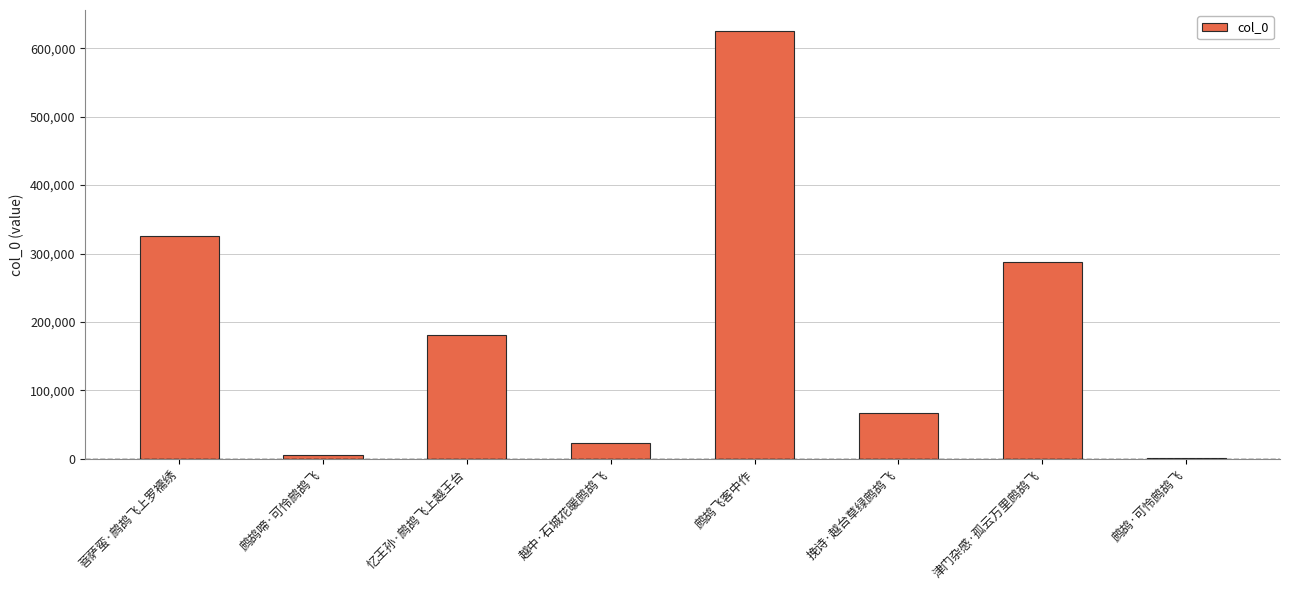

At which label is the value closest to 312835?

菩萨蛮·鹧鸪飞上罗襦绣